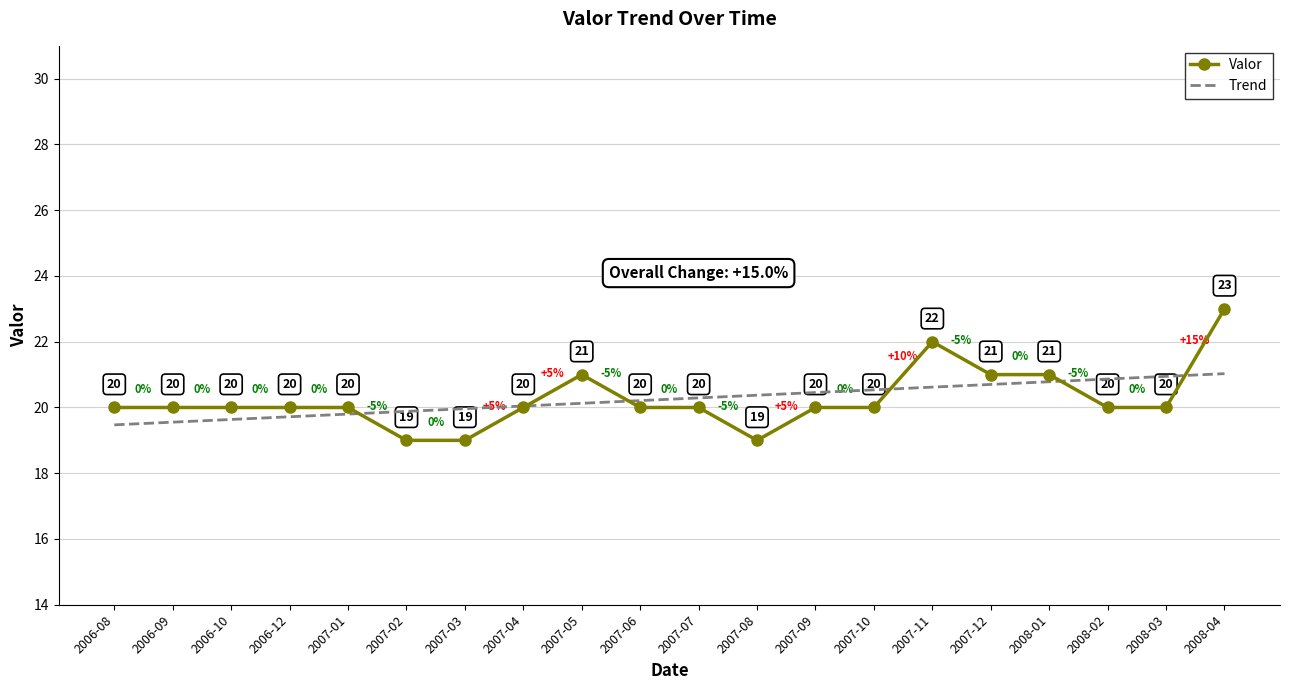

True or false: Valor has a value of 32.2 at 2008-01.

False